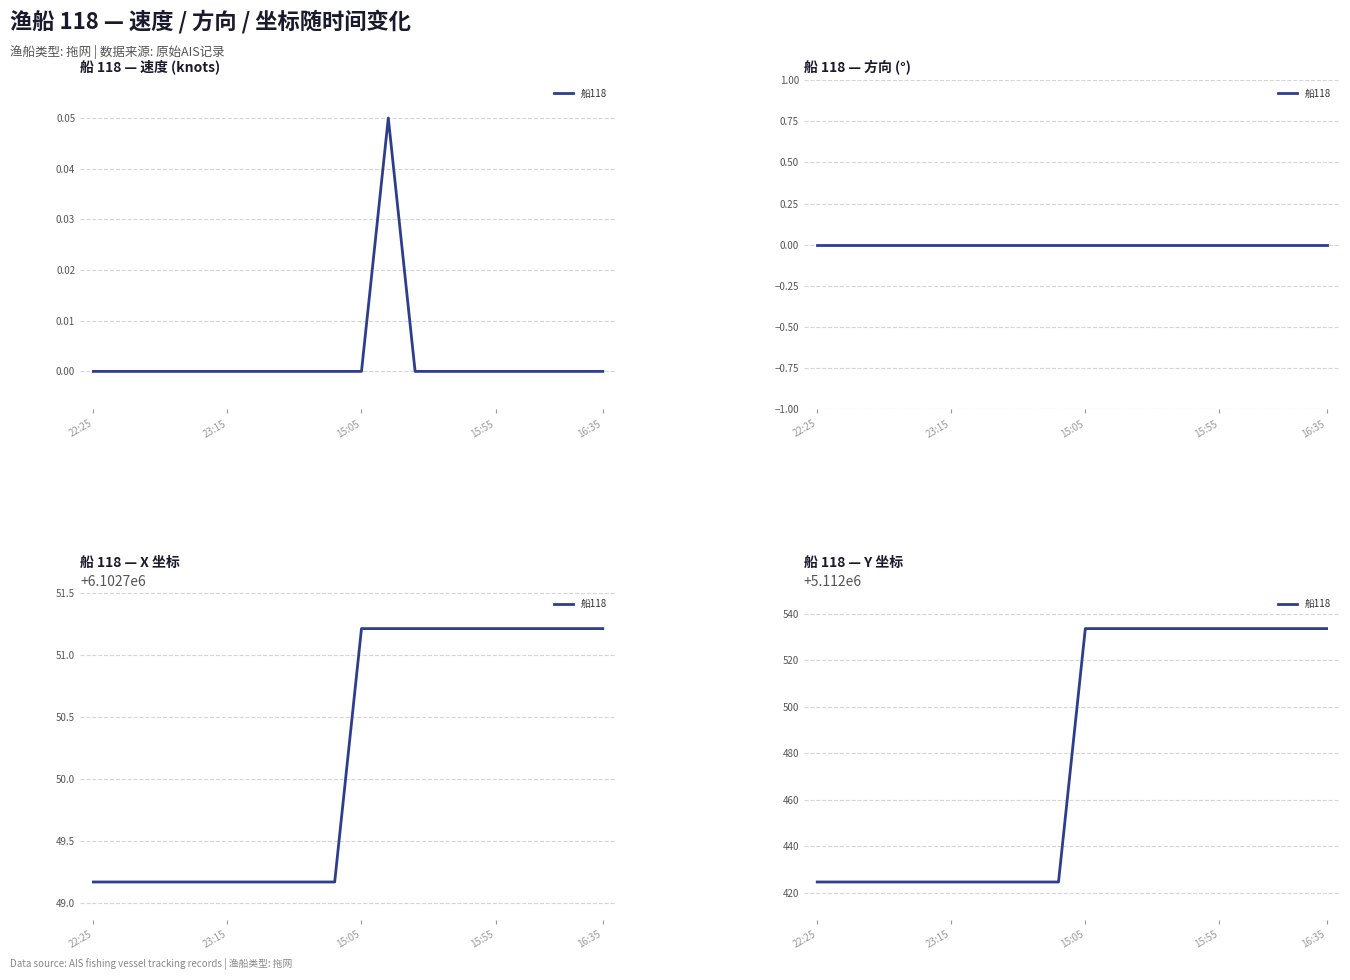

Reading left to right, what are all the values shown in this chart?

5112424.7	5112424.7	5112424.7	5112424.7	5112424.7	5112424.7	5112424.7	5112424.7	5112424.7	5112424.7	5112533.7	5112533.7	5112533.7	5112533.7	5112533.7	5112533.7	5112533.7	5112533.7	5112533.7	5112533.7